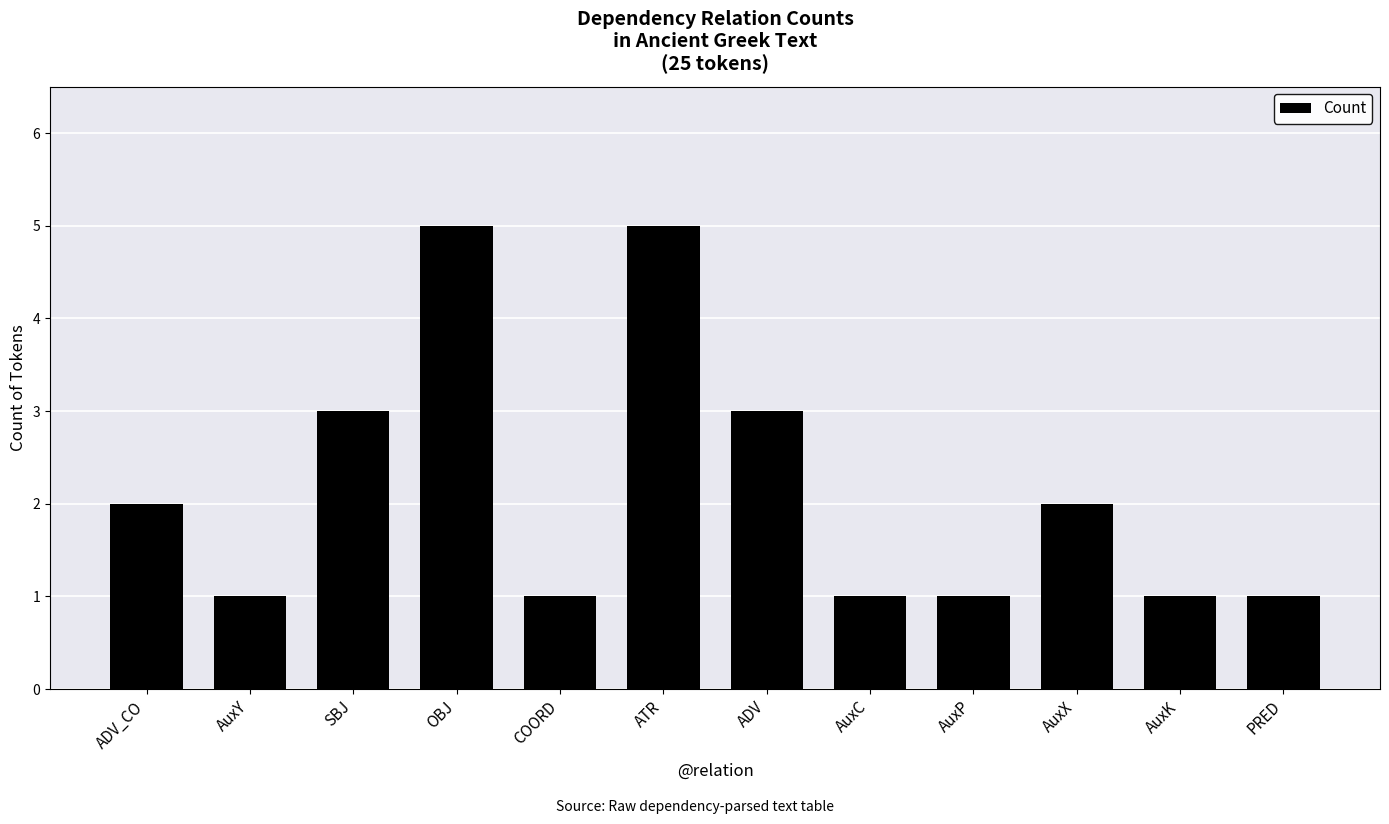

Between AuxK and ADV_CO, which is larger?

ADV_CO